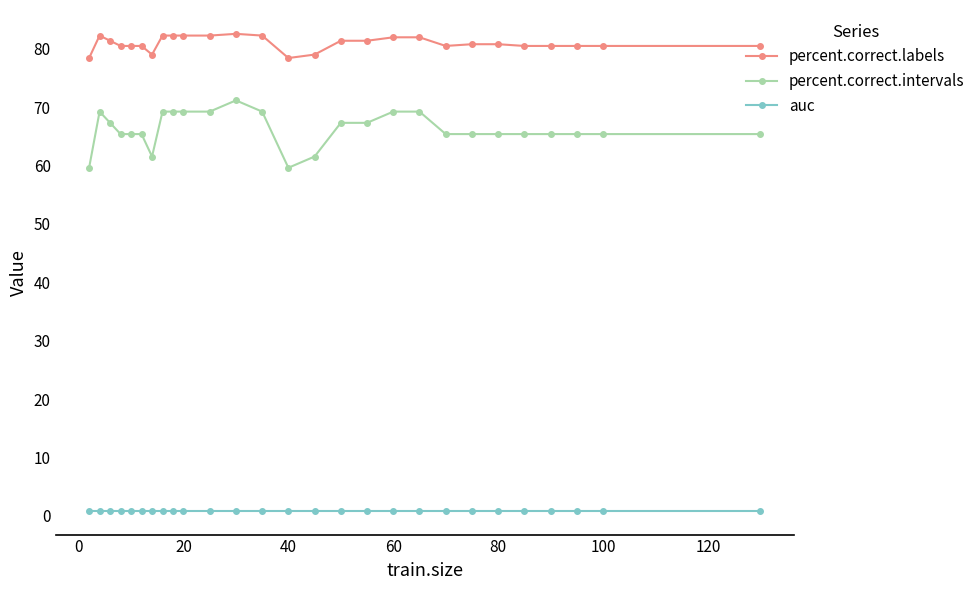

True or false: percent.correct.intervals and auc cross at least once.

False